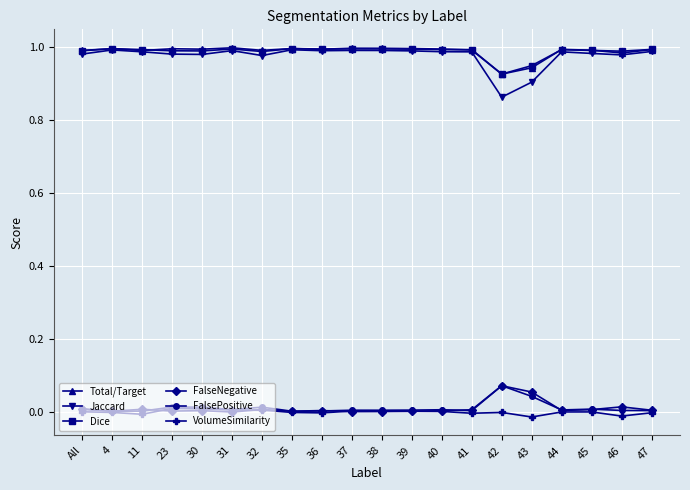

The VolumeSimilarity series shows 0.0 at 40. True or false?

True